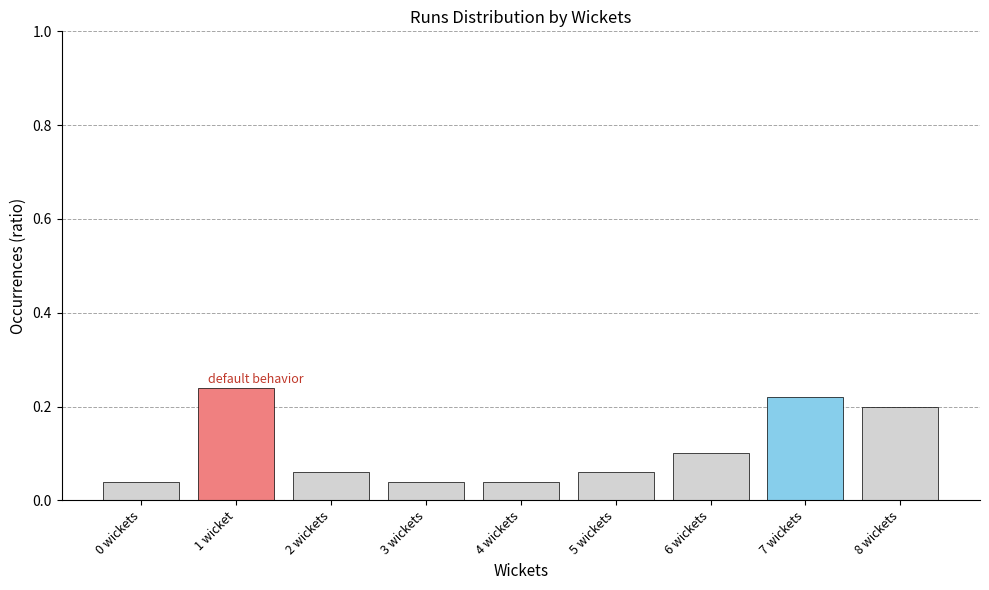

True or false: the data shows 0.4 at 1 wicket.

False